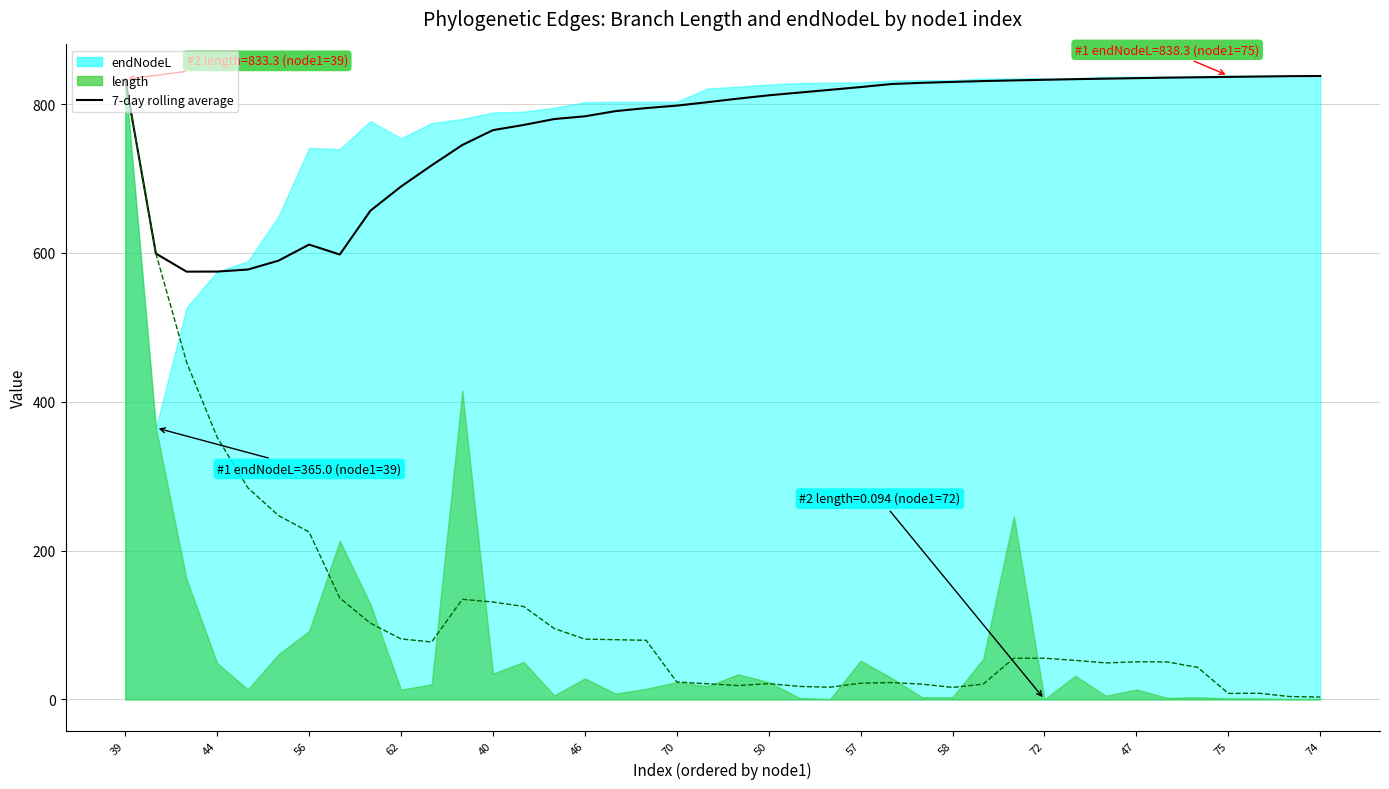

Where does the 7-day rolling average (endNodeL) series first go above 811?

39